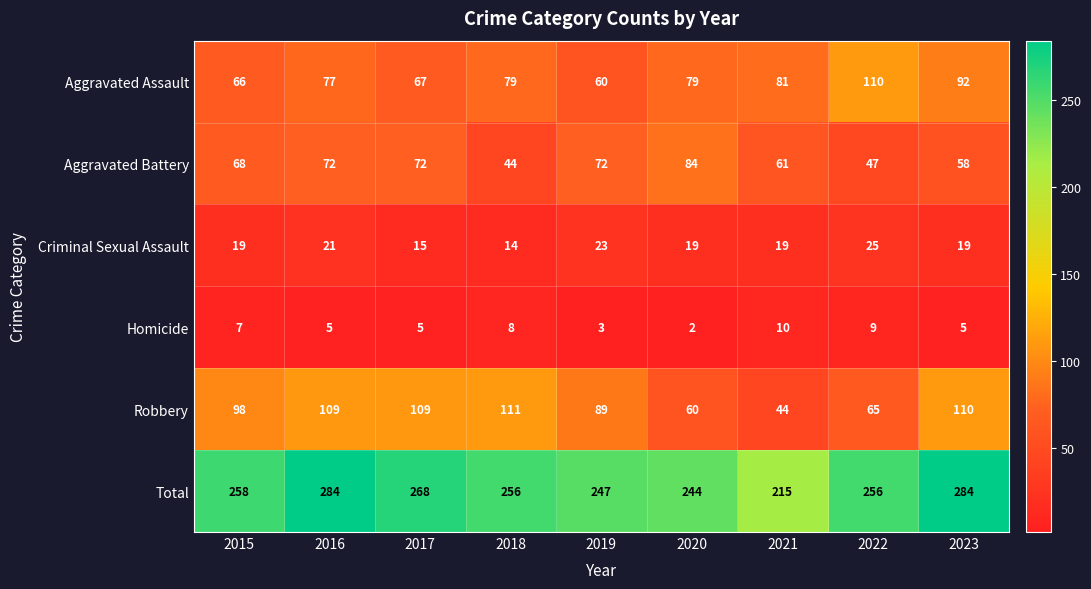

Rank the series at 2016 from highest to lowest value.

Total, Robbery, Aggravated Assault, Aggravated Battery, Criminal Sexual Assault, Homicide